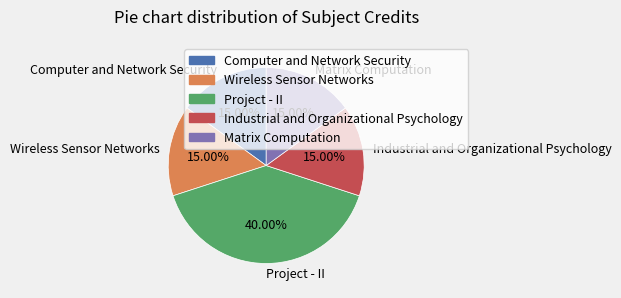

To the nearest percent, what is the average slice percentage?

20%